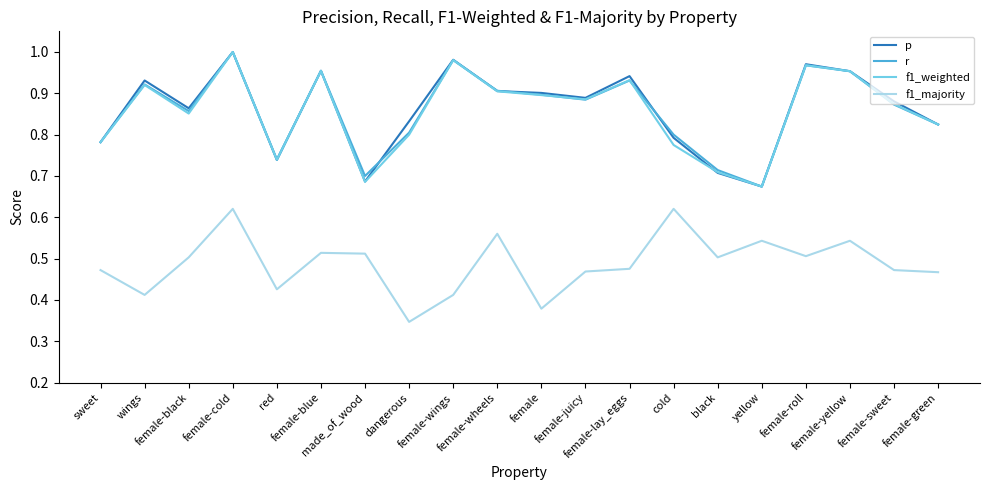

Is this an area chart (filled region under the line)?

No